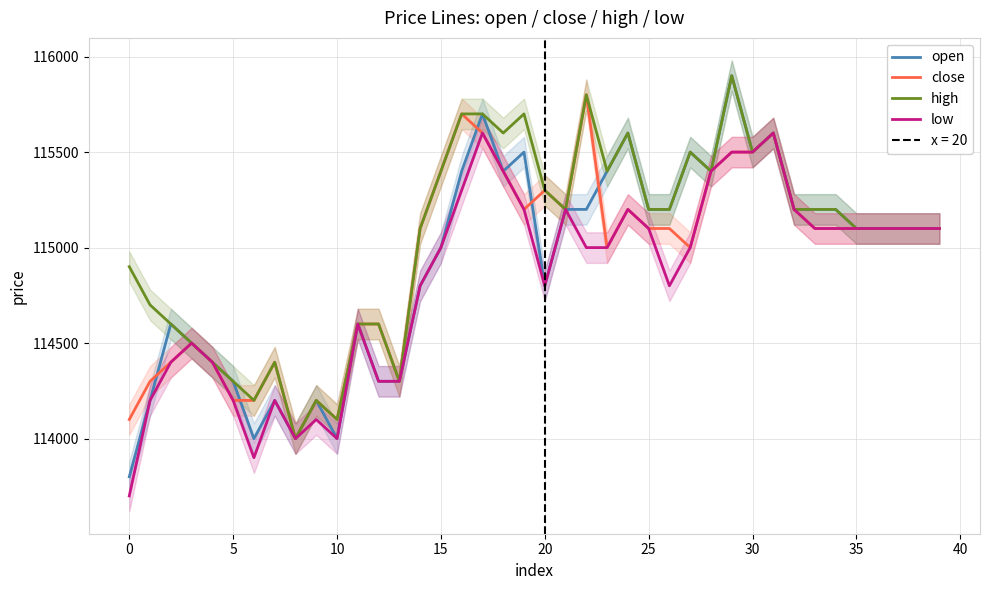

What is the label of the 27th point from the left?

26